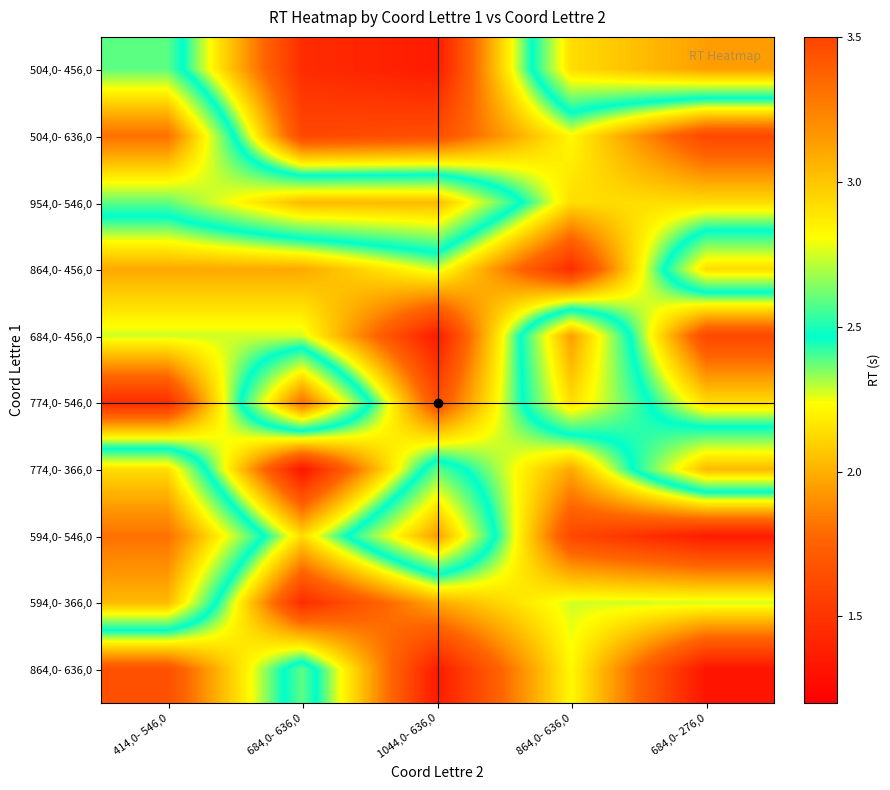

List the series in order of their peak value, lowest first.

864,0- 636,0, 864,0- 456,0, 954,0- 546,0, 774,0- 366,0, 594,0- 366,0, 504,0- 456,0, 684,0- 456,0, 504,0- 636,0, 774,0- 546,0, 594,0- 546,0